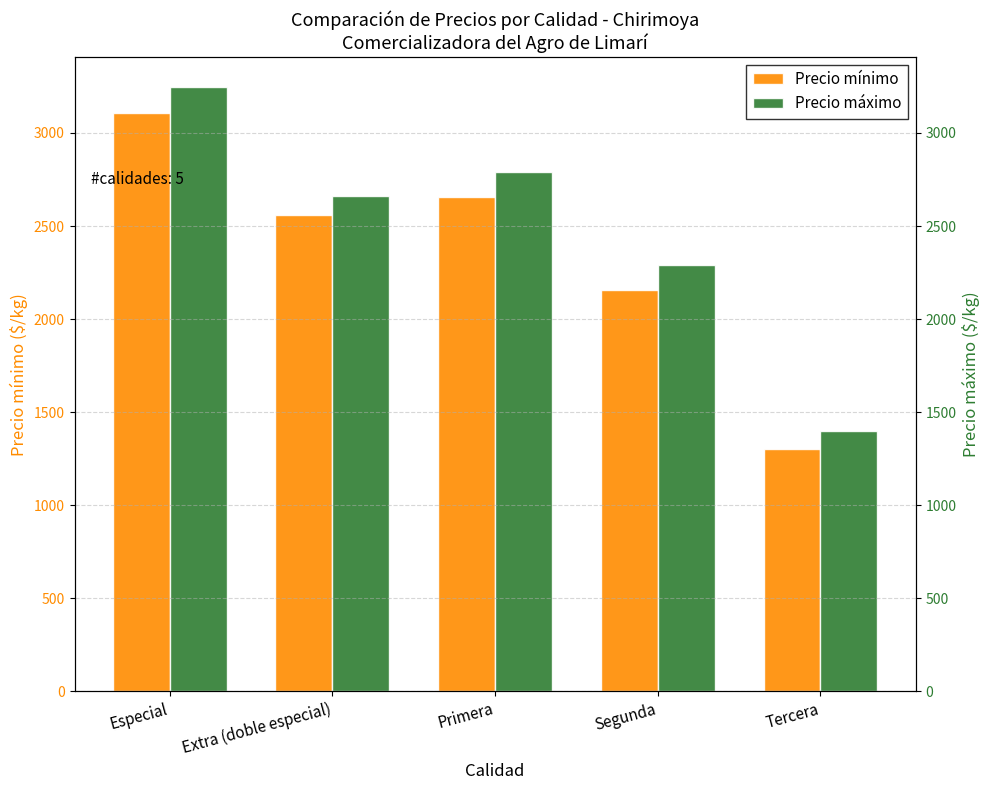

List the series in order of their overall mean, lowest first.

Precio mínimo, Precio máximo